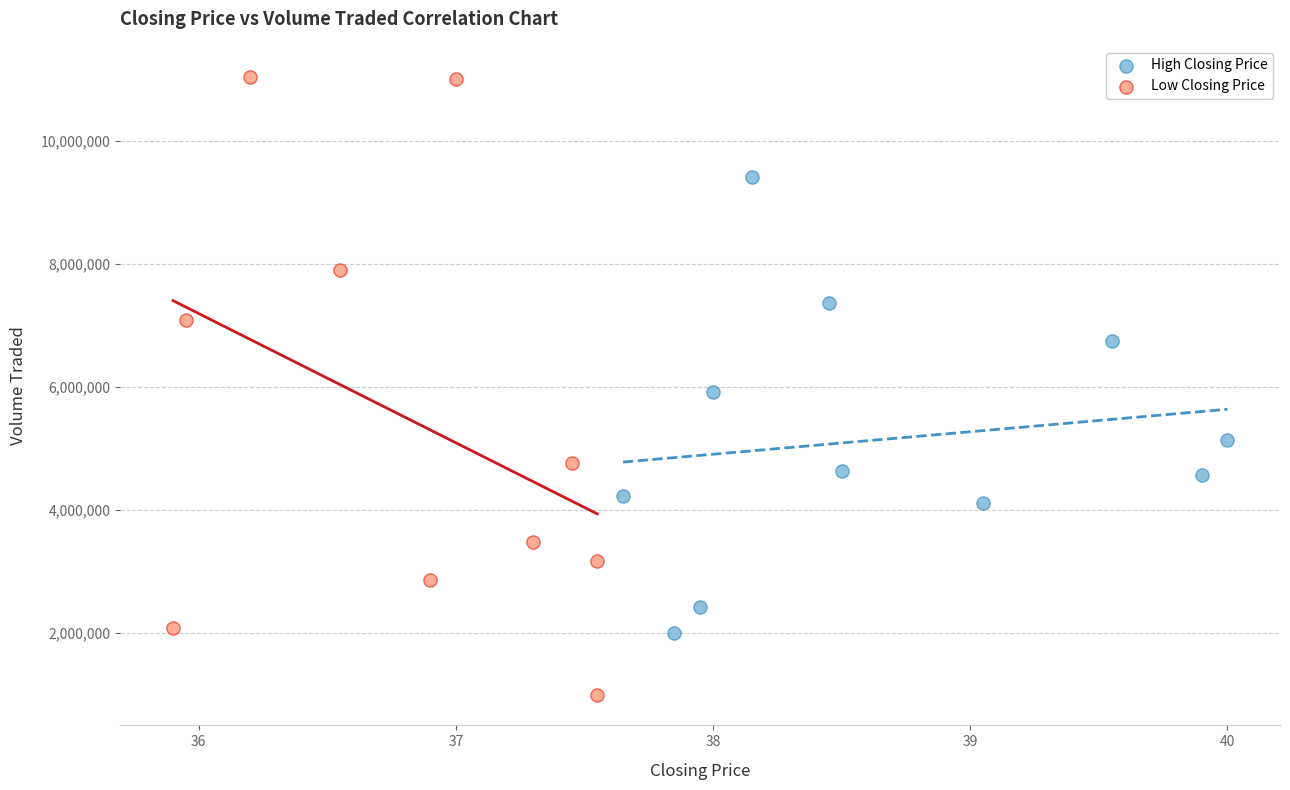

Which series contains the highest Y value?

Low Closing Price